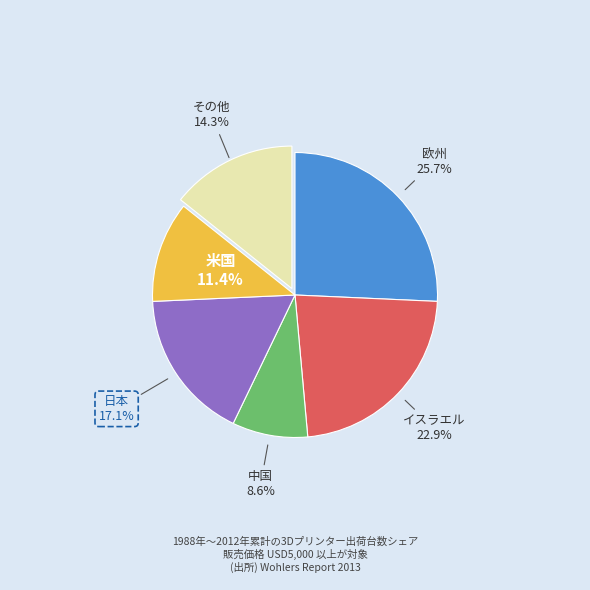

To the nearest percent, what is the average slice percentage?

17%